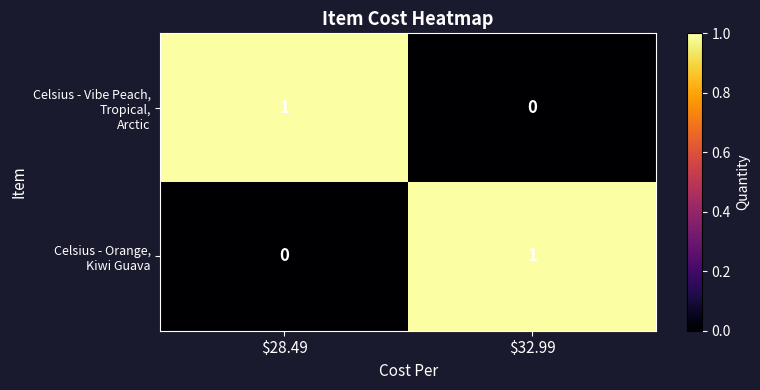

At how many categories does at least one series exceed 0?

2